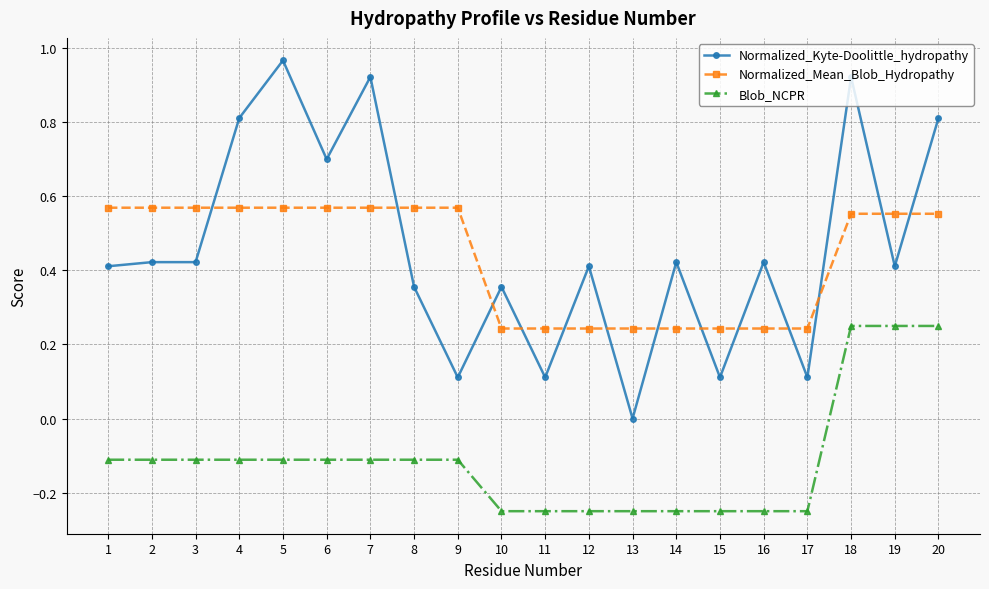

Which label corresponds to the largest value in the chart?

5